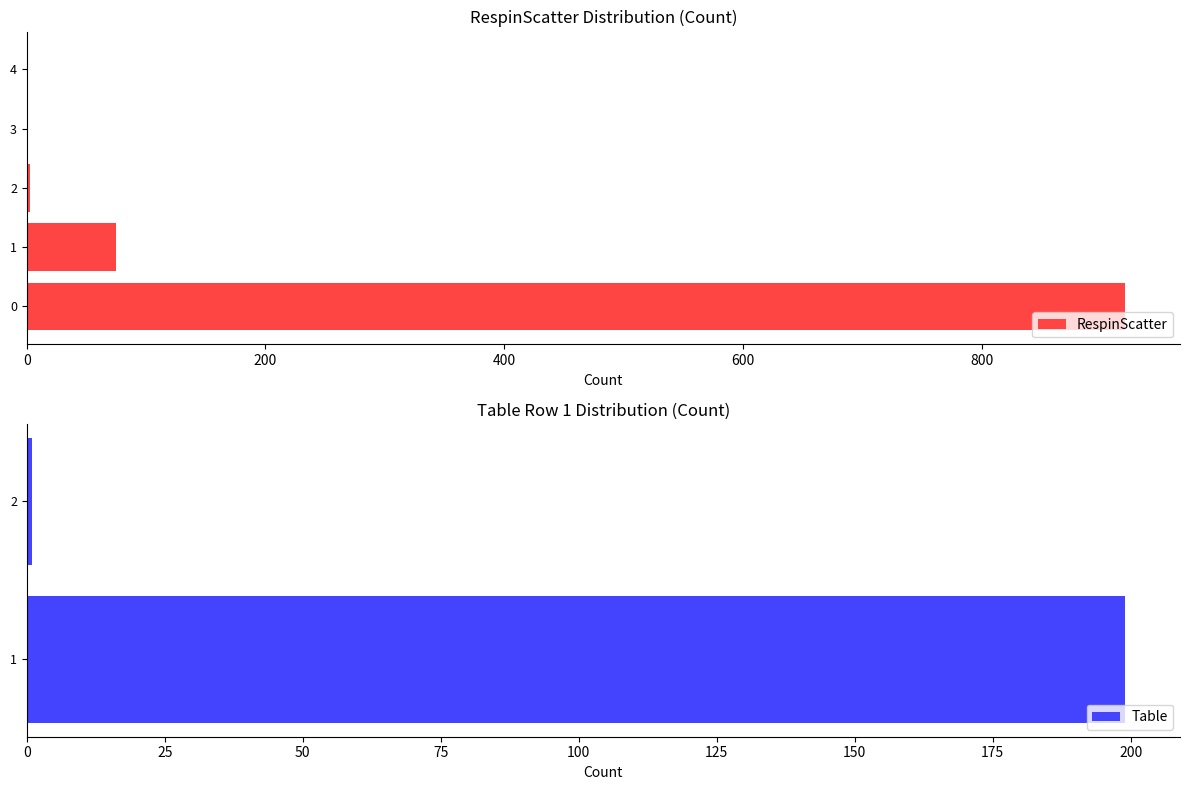

Is it true that the value at 4 is 1?

True